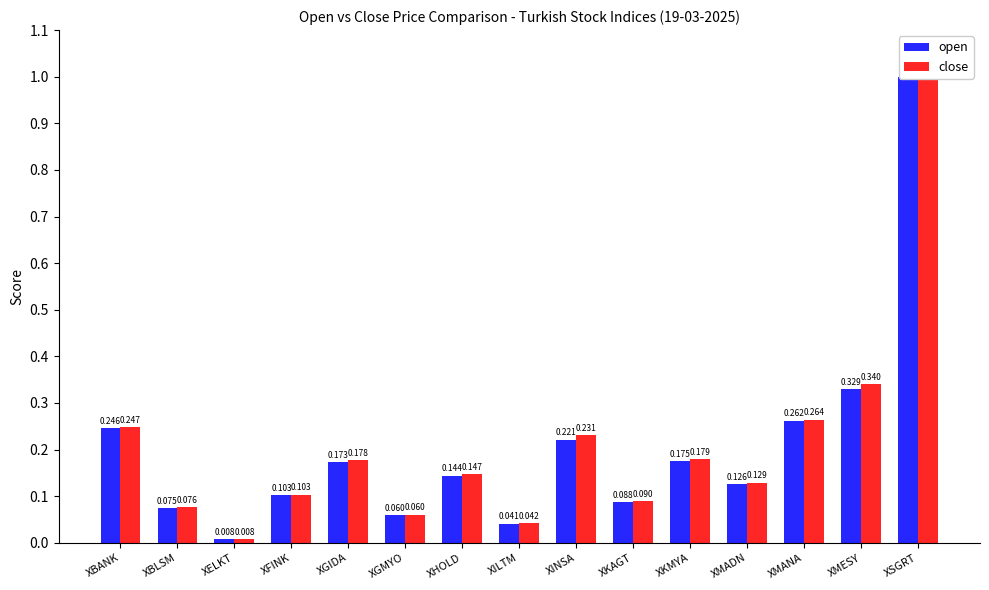

Rank the series by their maximum value, from lowest to highest.

open, close